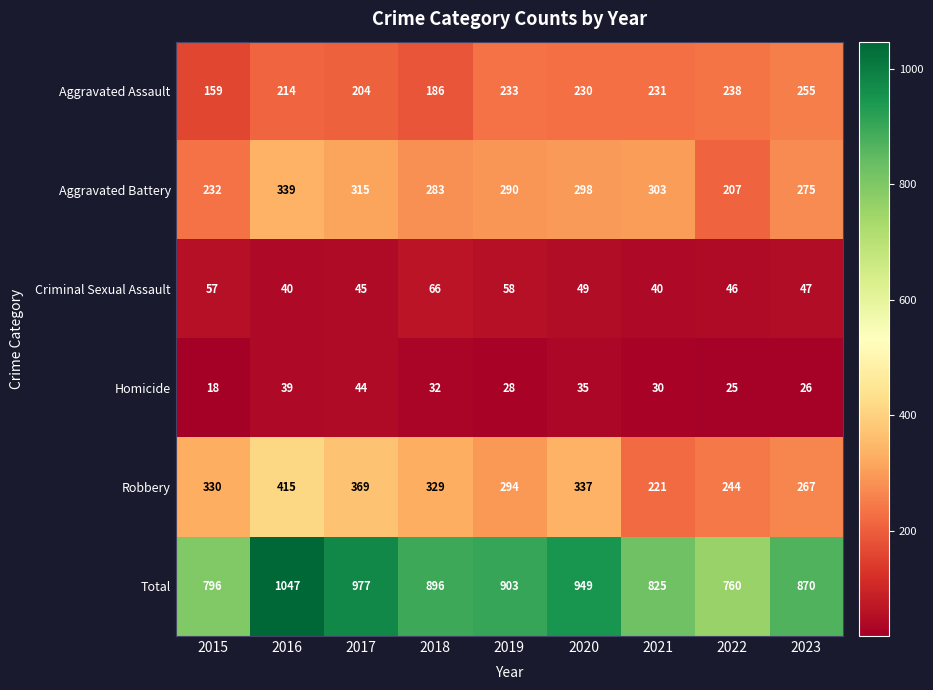

What is the difference between the highest and lowest values at 2015?

778